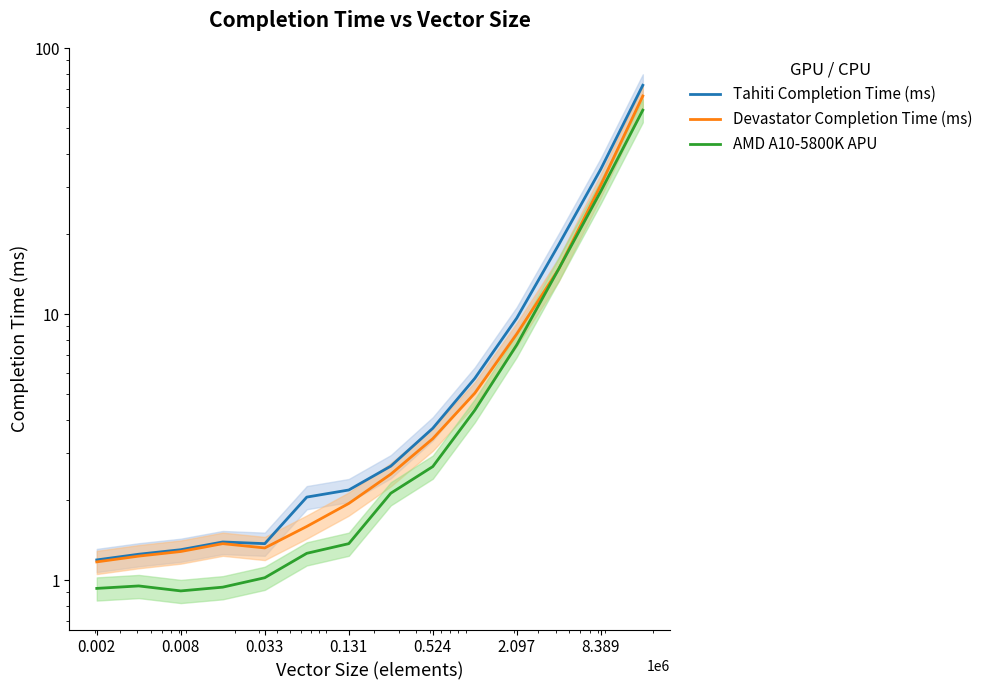

How many distinct data groups are displayed?

3